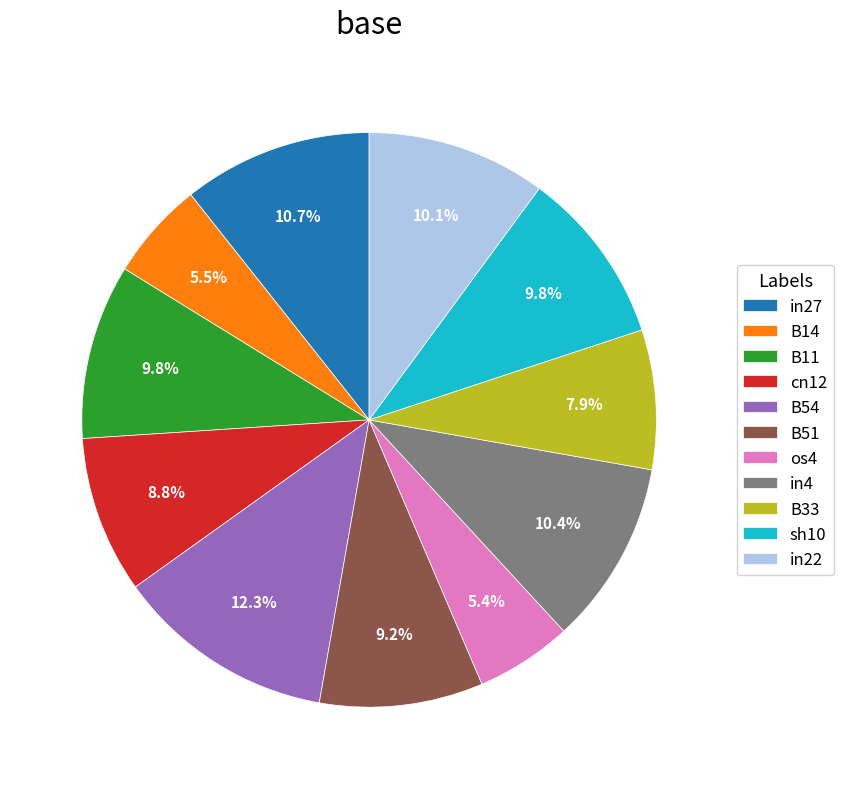

Which category has the biggest portion of the pie?

B54